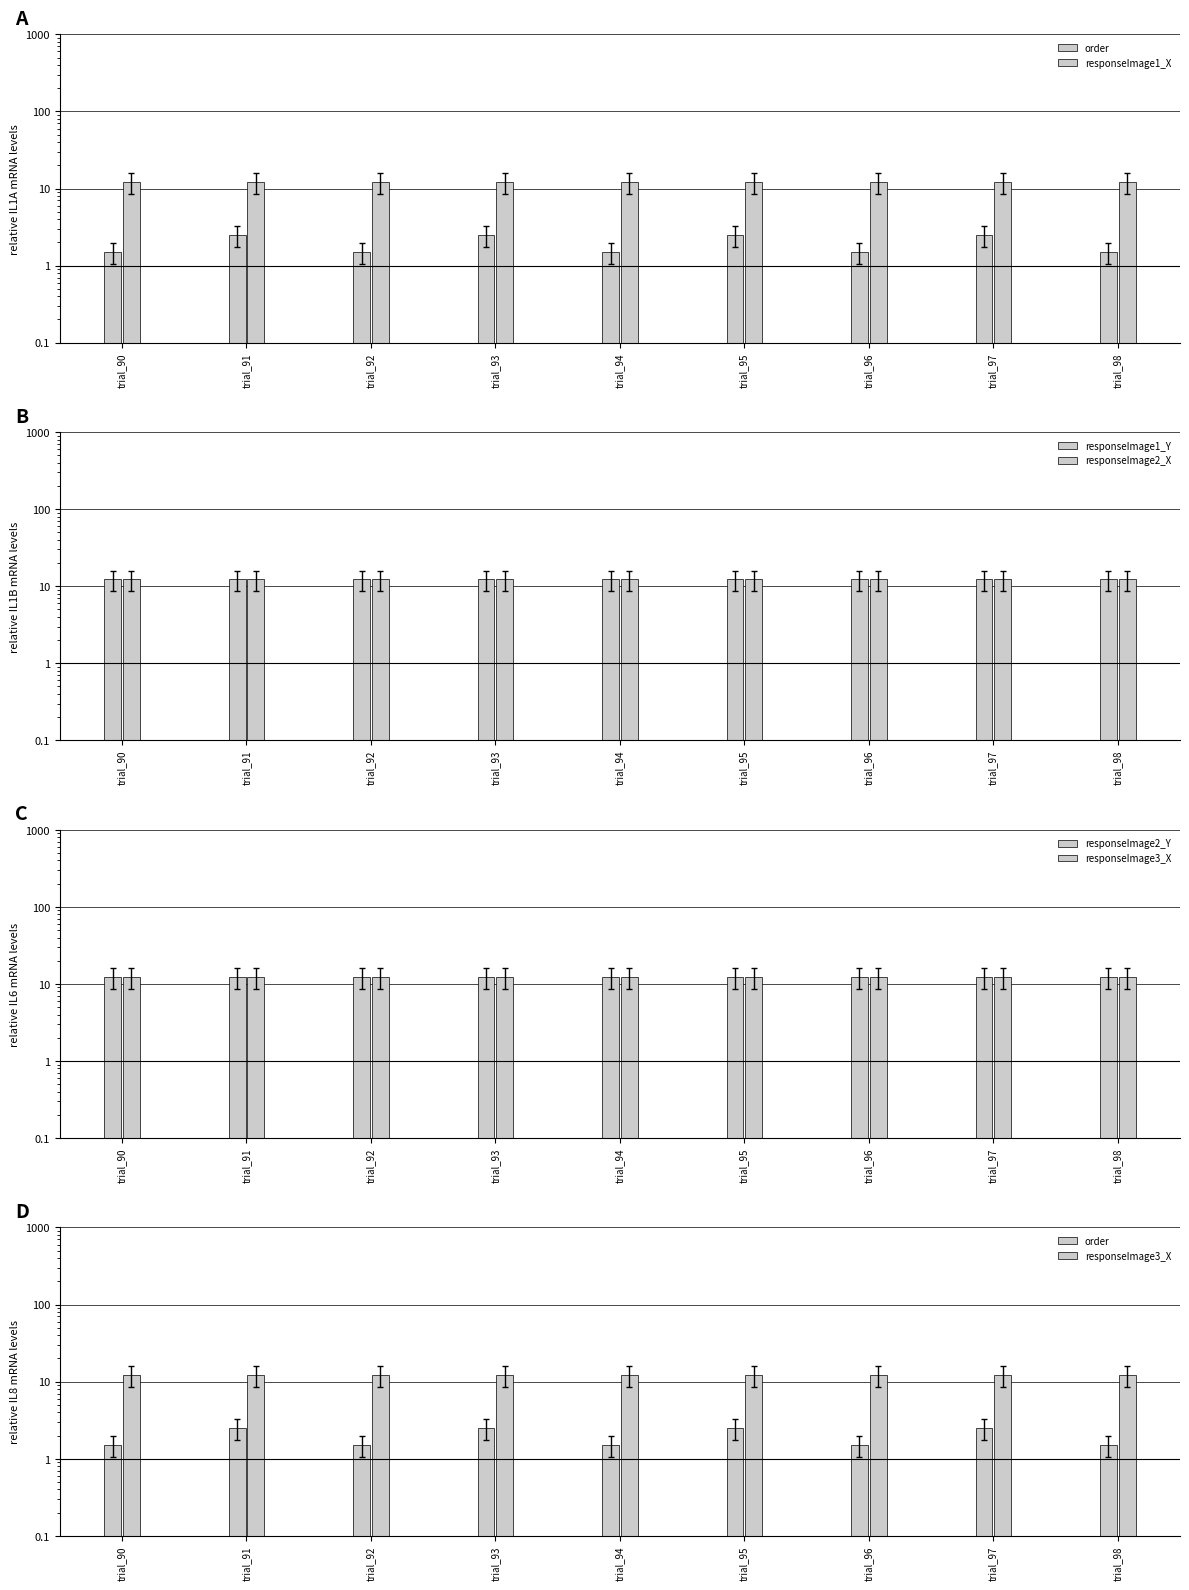

What is the value of the responseImage2_X bar at the 1st from the left?

12.2